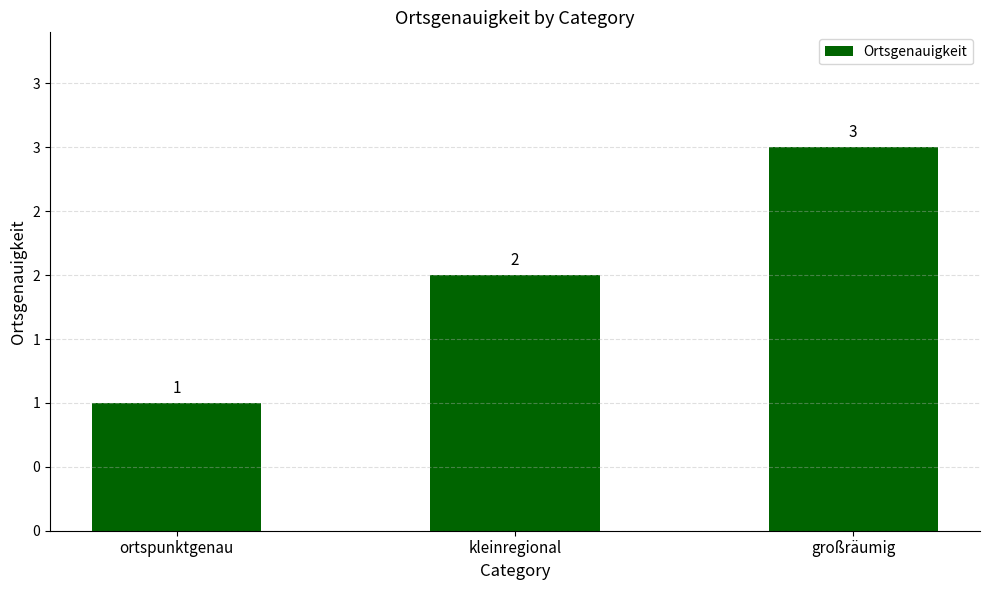

What is the ratio of the value at großräumig to the value at ortspunktgenau?

3.0